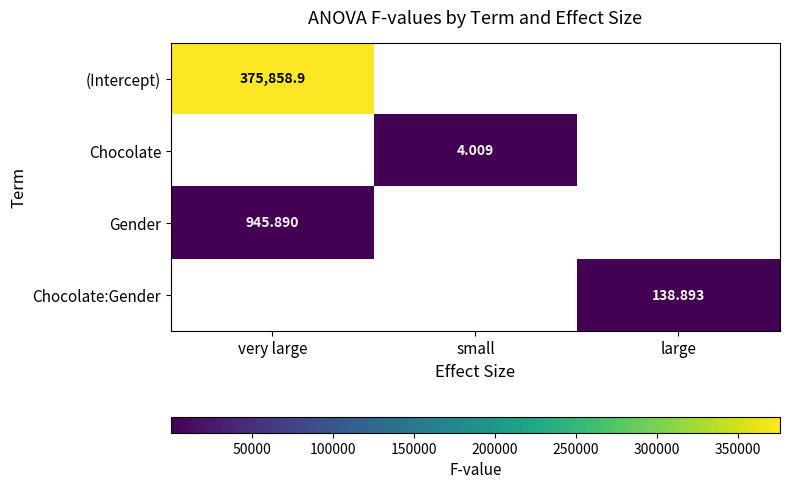

Which label corresponds to the largest value in the chart?

very large